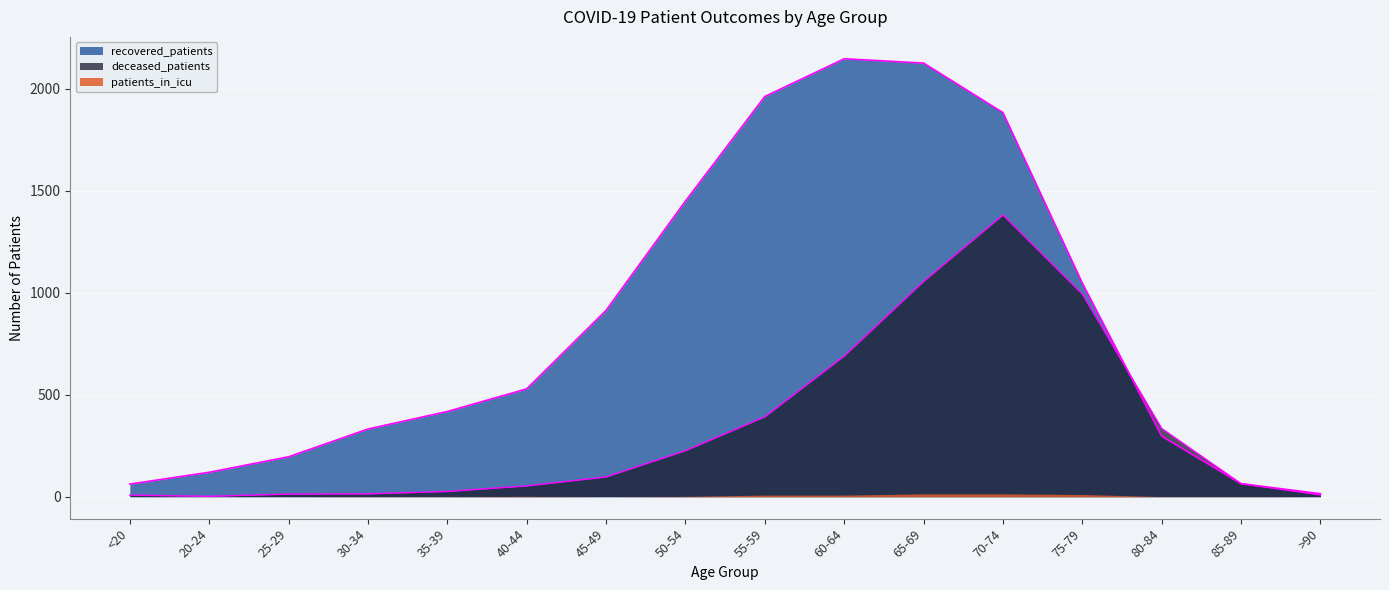

Does the chart display data point markers on the line(s)?

No